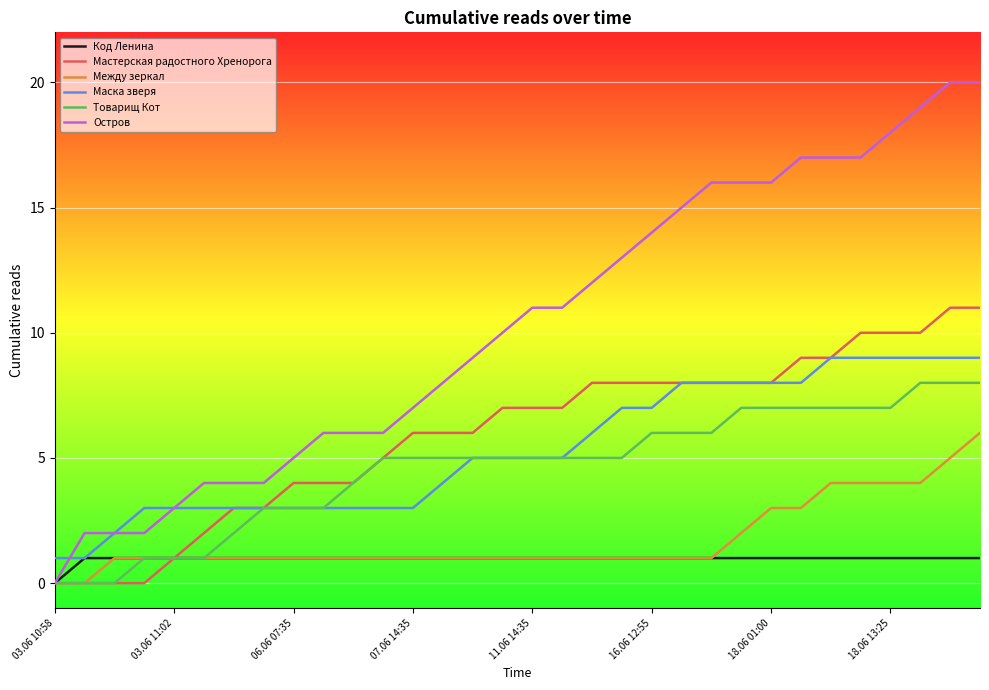

Which series has the widest spread of values?

Остров